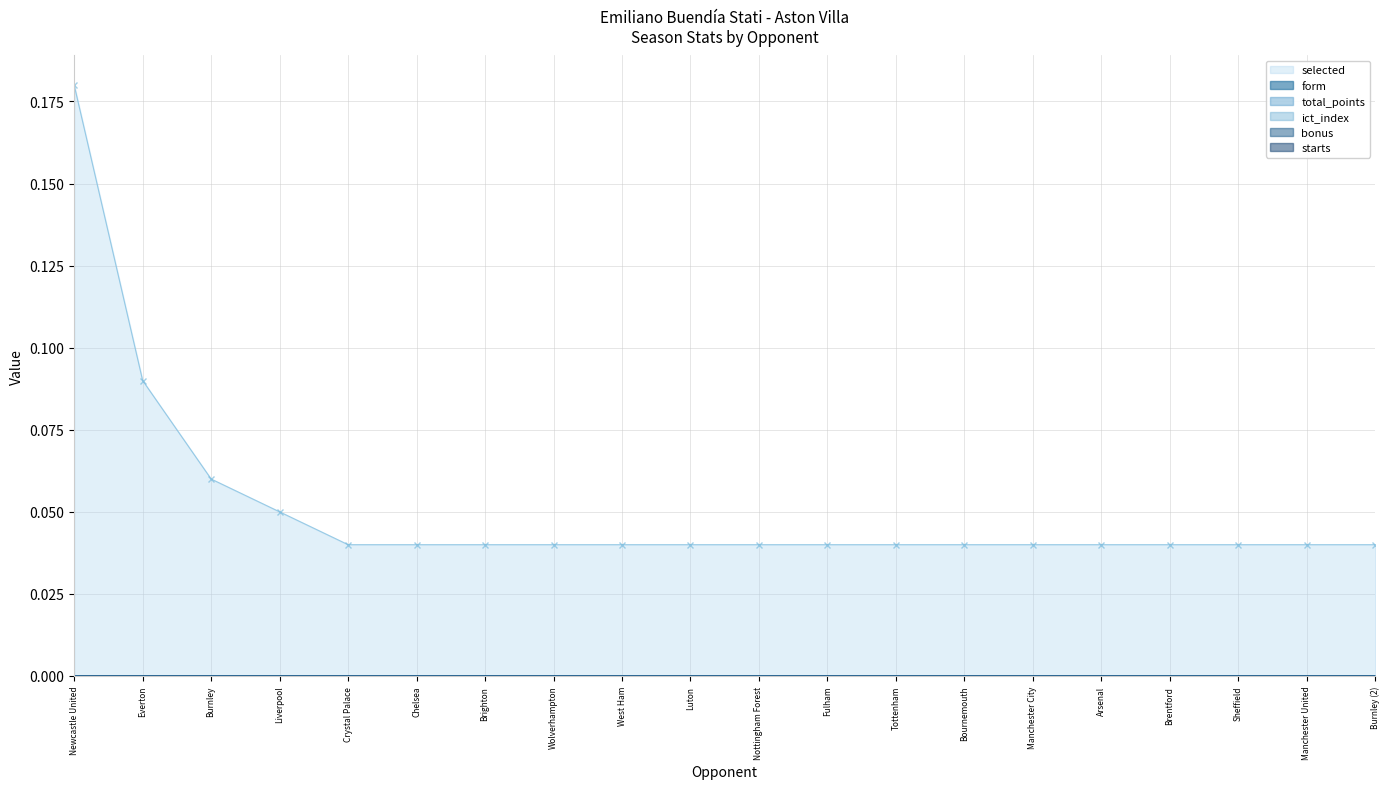

Count the number of data series in this chart.

6